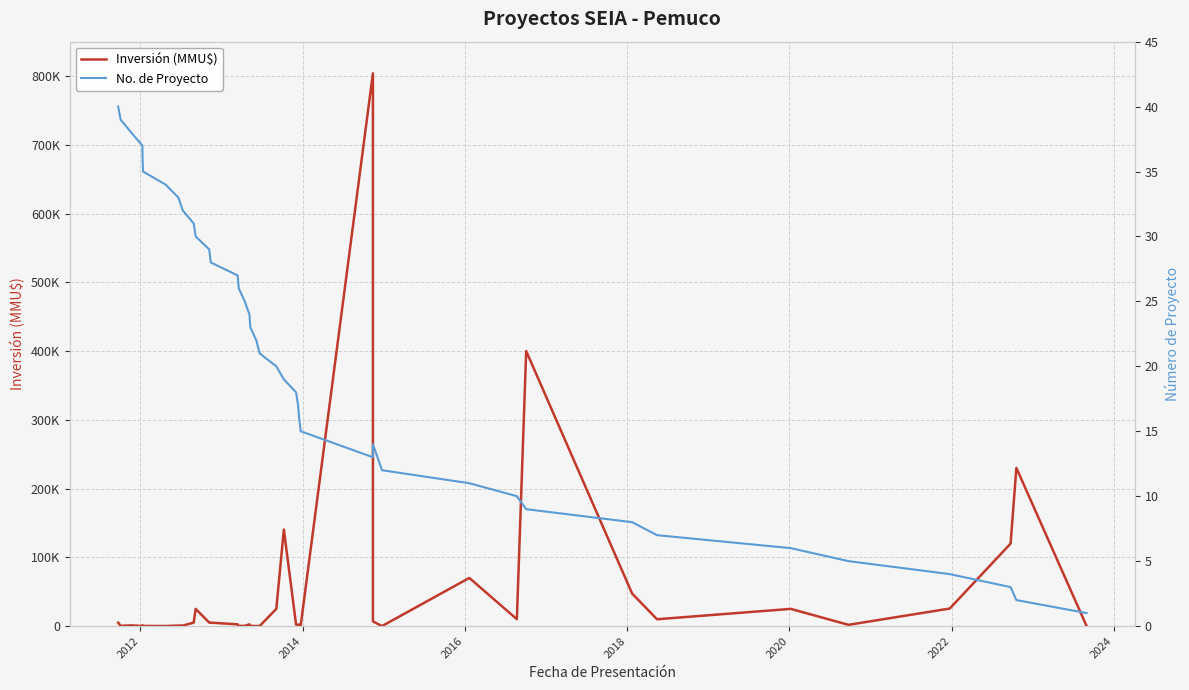

Reading left to right, transcribe all the data shown in this chart.

Inversión (MMU$): 4900	319	1000	100	1000	200	0	706	706	5000	25000	5000	5000	2475	250	250	2500	250	0	0	25000	140400	2068	2068	2068	1200	804000	6750	10	70000	10000	400000	47300	9903	25000	1800	25500	120000	230000	144
No. de Proyecto: 40	39	38	37	36	35	34	33	32	31	30	29	28	27	26	25	24	23	22	21	20	19	18	17	16	15	13	14	12	11	10	9	8	7	6	5	4	3	2	1